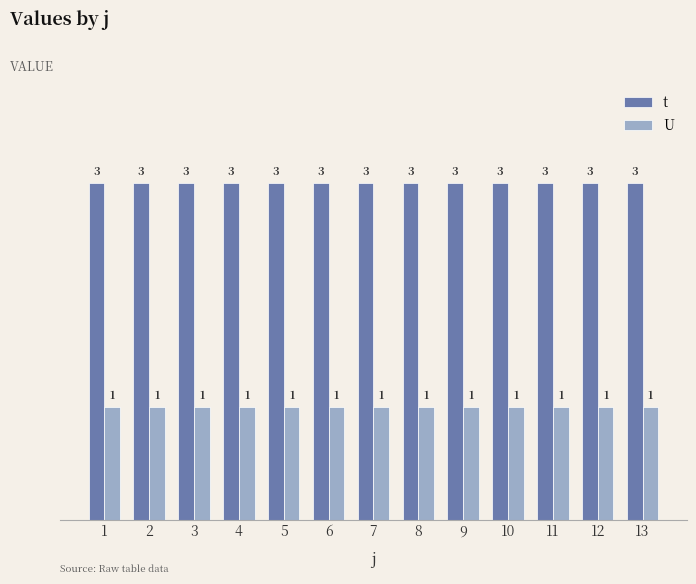

At 6, list the series in order from smallest to largest.

U, t